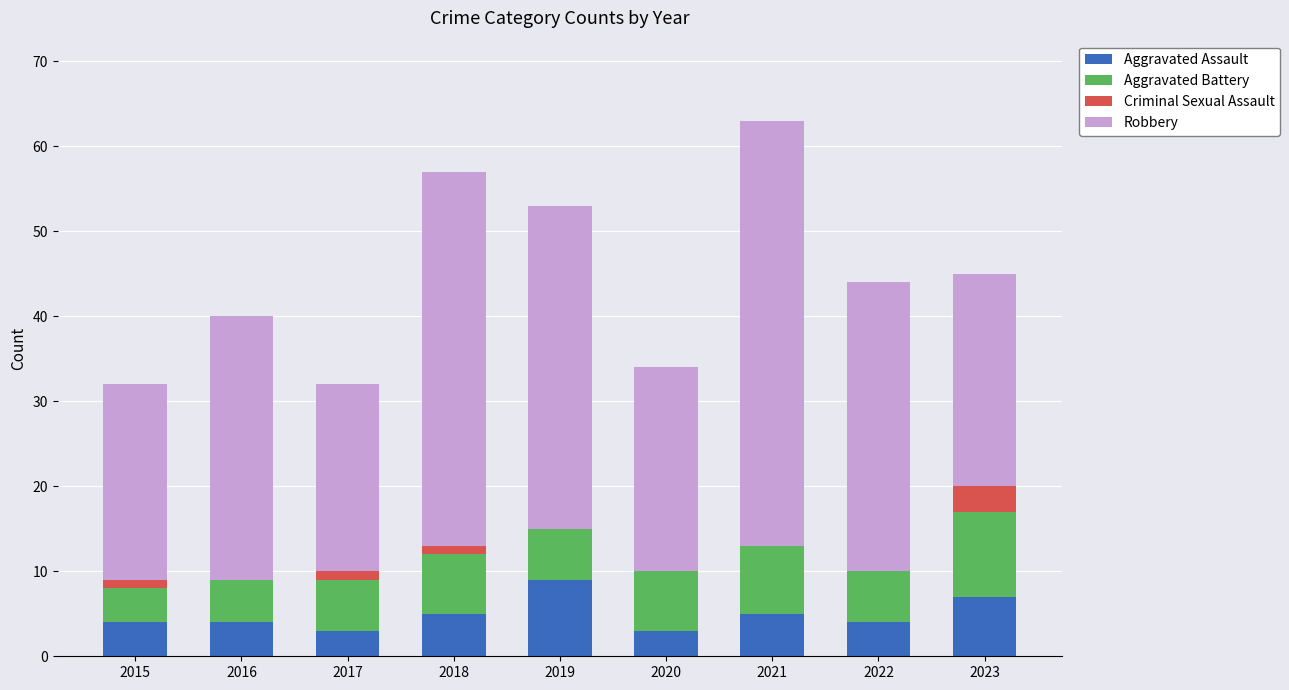

The value of Aggravated Assault at 2021 is 5. True or false?

True